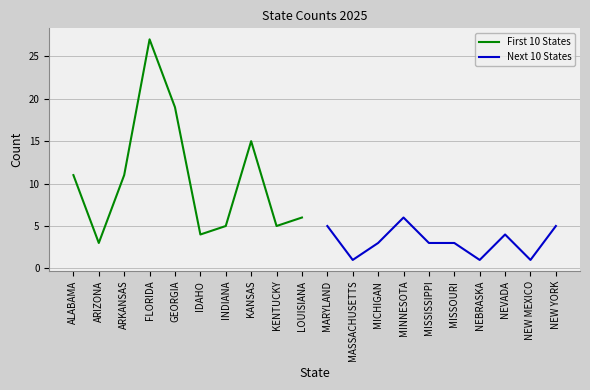

True or false: First 10 States and Next 10 States cross at least once.

False